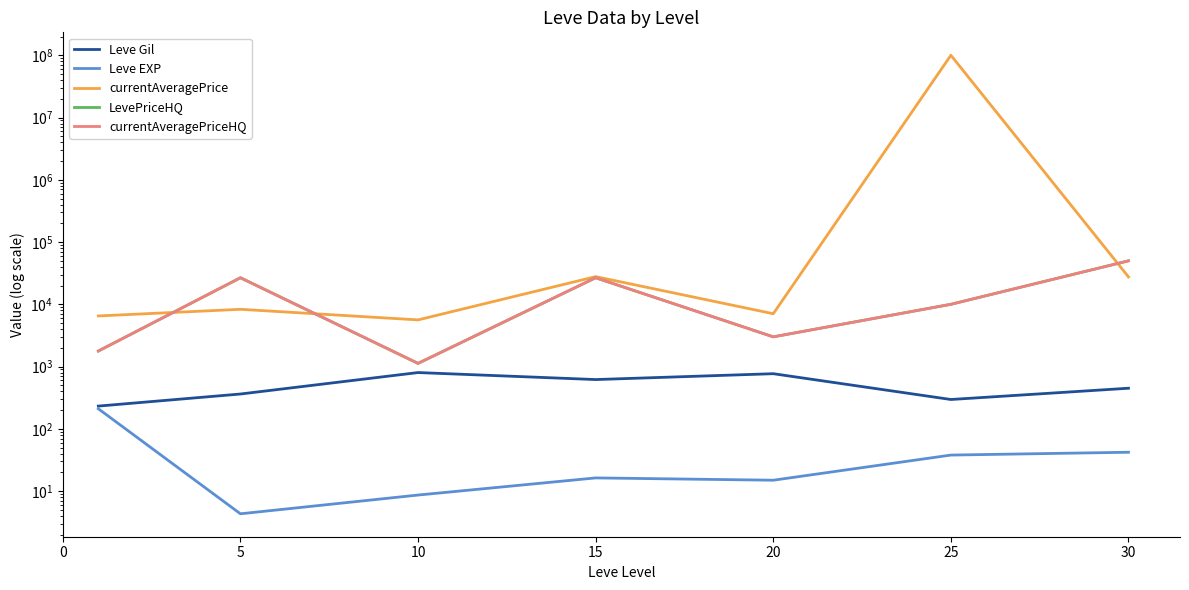

Which series changed the most between 20 and 25?

currentAveragePrice